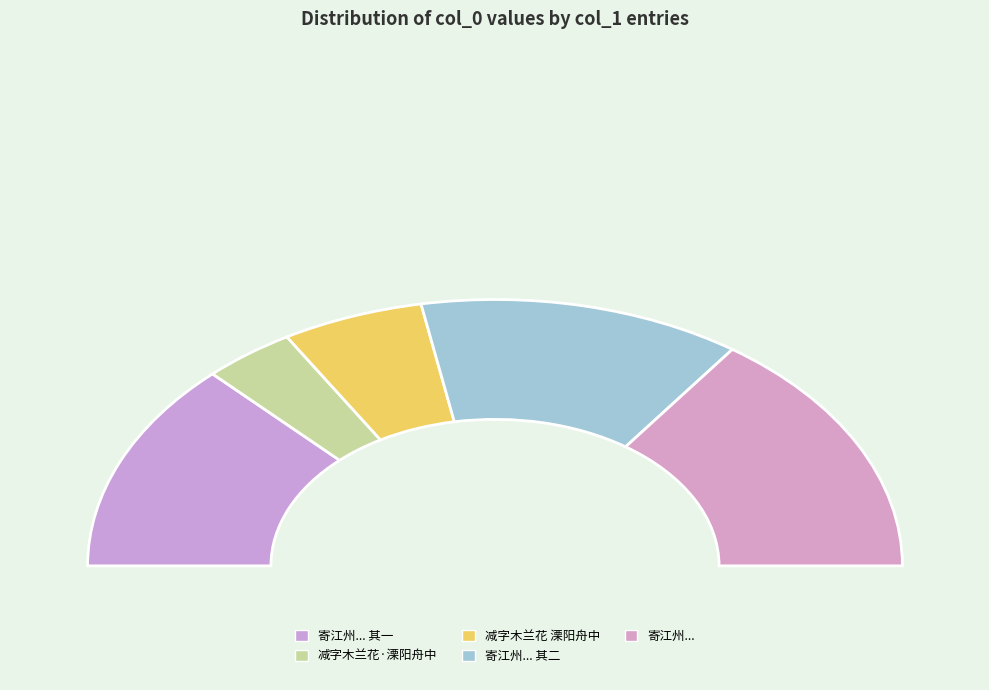

Combined, what portion of the pie is 寄江州赵倅季茂二首时过溧阳舟中正遇顺风张帆 and 减字木兰花 溧阳舟中?

41.5%